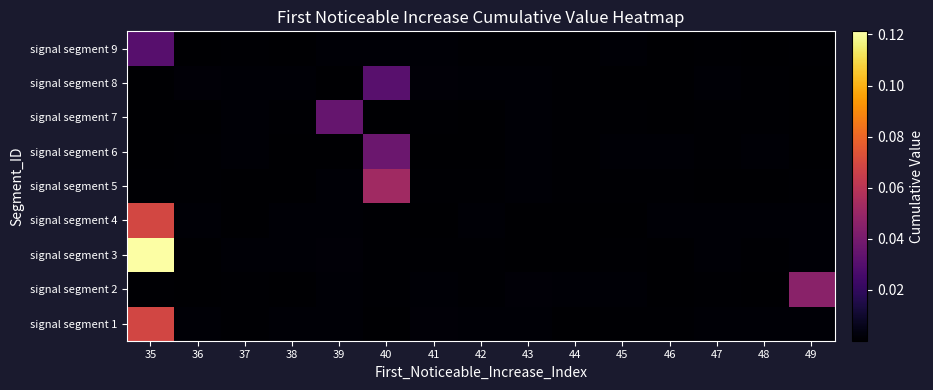

How many series are shown in this chart?

9